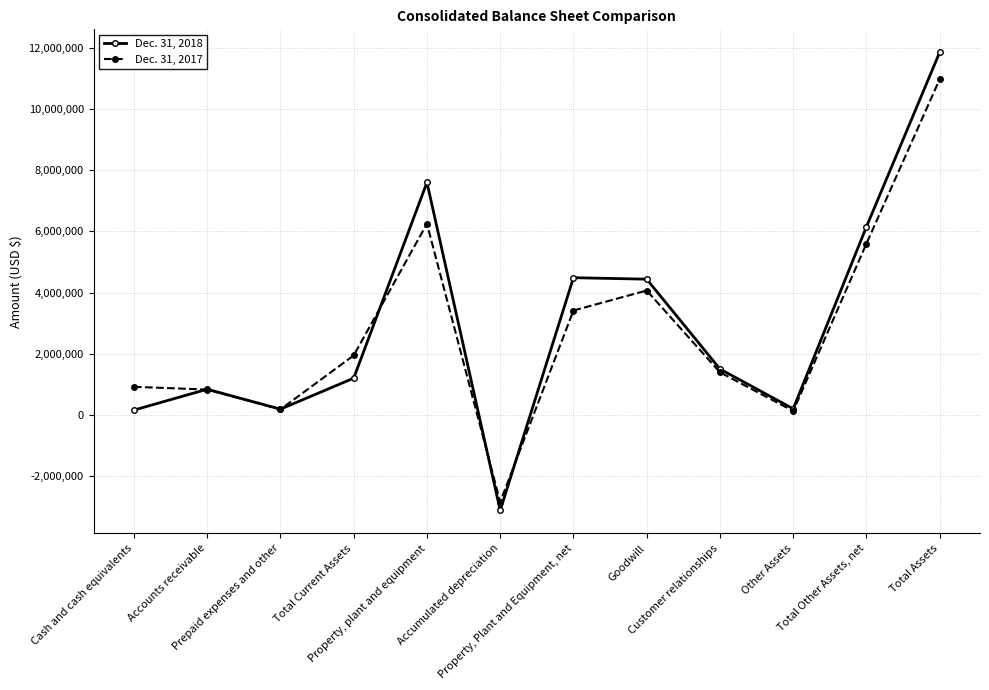

Rank the series by their maximum value, from highest to lowest.

Dec. 31, 2018, Dec. 31, 2017